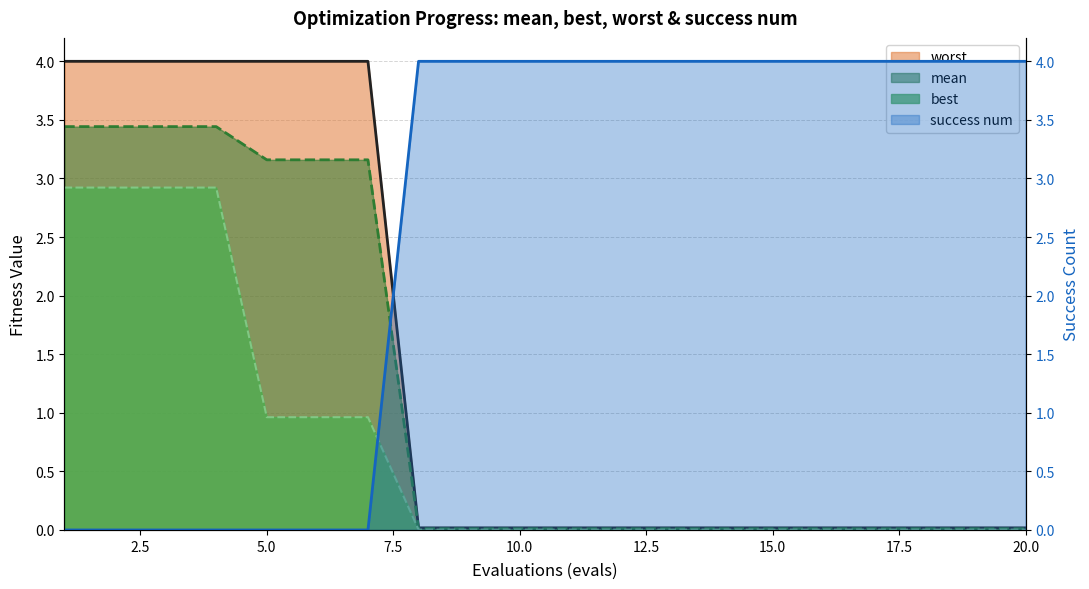

How many lines are shown in the chart?

4